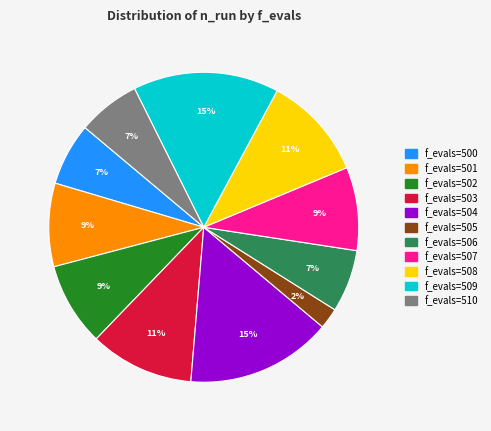

Is there any slice that represents more than half of the pie?

No